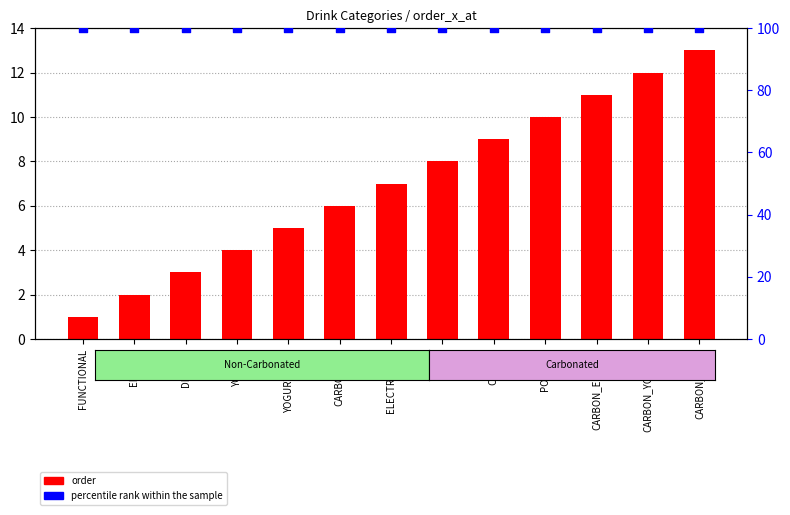

Which series has the largest Y range (max minus min)?

order